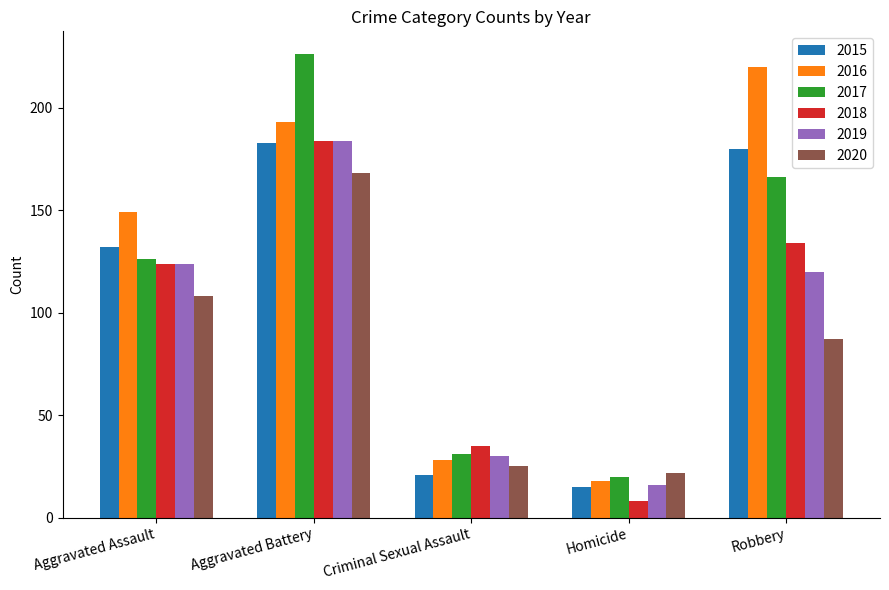

Is it true that 2019 equals 184 at Aggravated Battery?

True